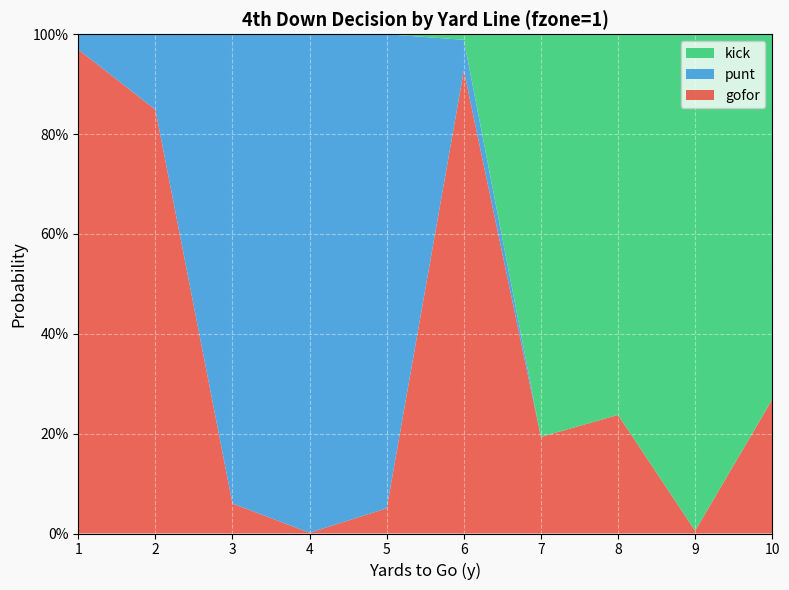

Reading left to right, transcribe all the data shown in this chart.

gofor: 1.0	0.8	0.1	0.0	0.1	0.9	0.2	0.2	0.0	0.3
punt: 0.0	0.2	0.9	1.0	0.9	0.1	0.0	0.0	0.0	0.0
kick: 0.0	0.0	0.0	0.0	0.0	0.0	0.8	0.8	1.0	0.7